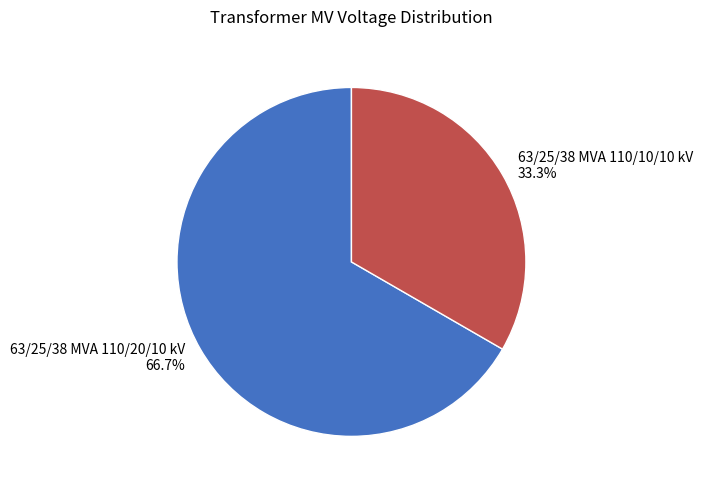

How much of the chart is everything except 63/25/38 MVA 110/20/10 kV?

33.3%